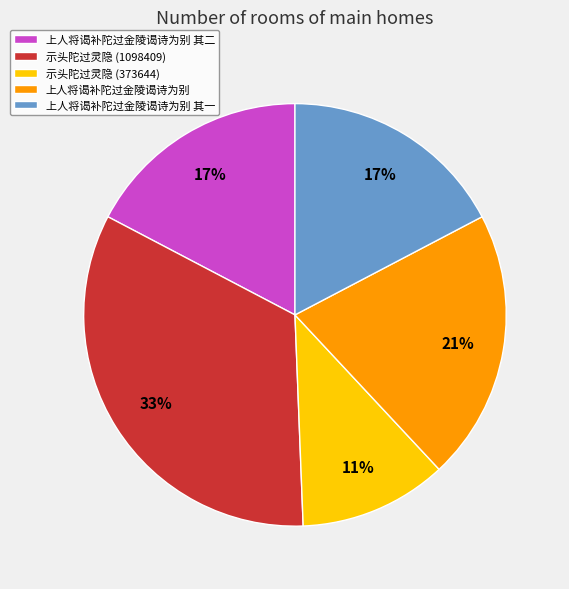

Which category has the smallest portion of the pie?

示头陀过灵隐 (373644)